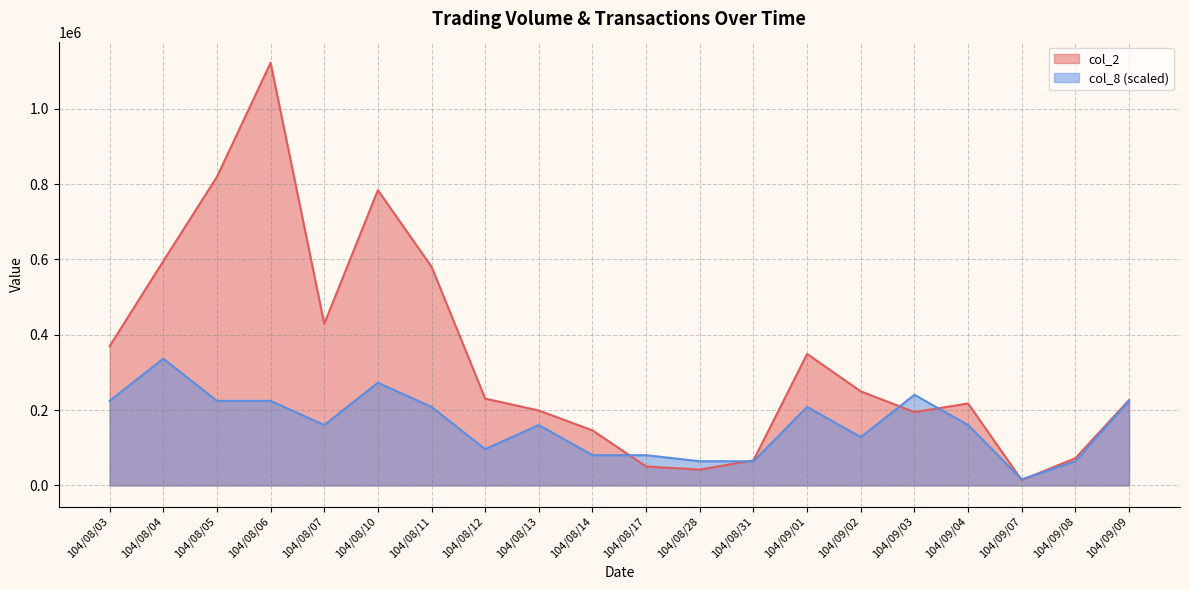

How many data points in col_8 are above 160271?

12